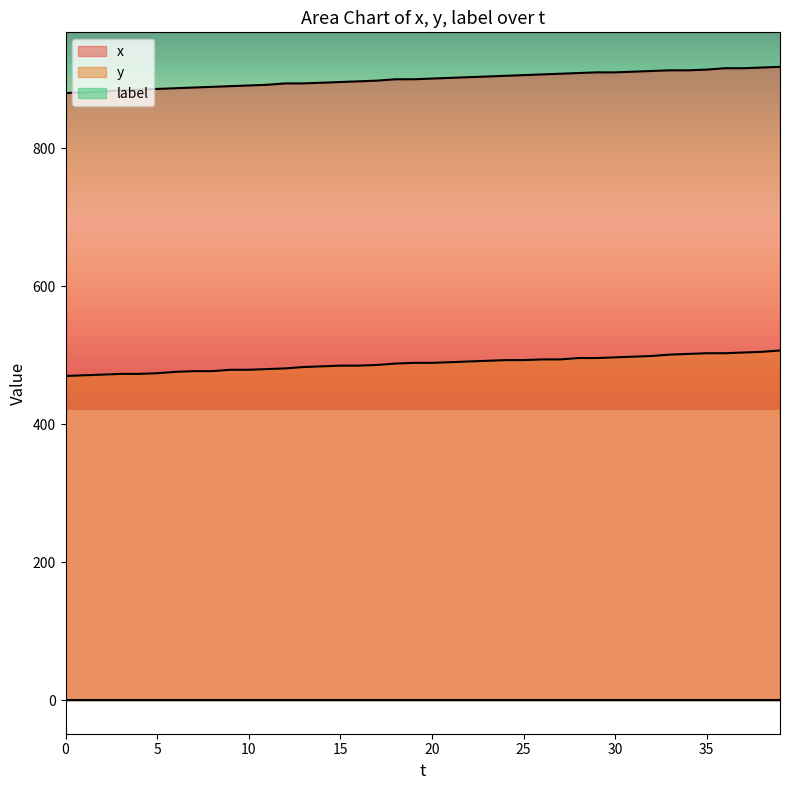

At which label is x closest to 899?

17